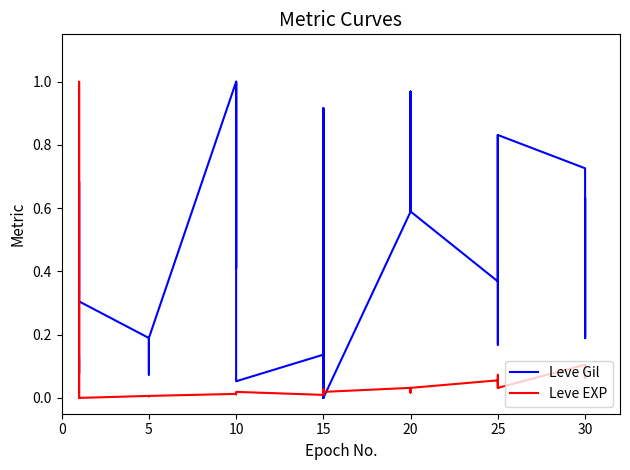

True or false: Leve EXP has a value of 0.0 at 10.

False